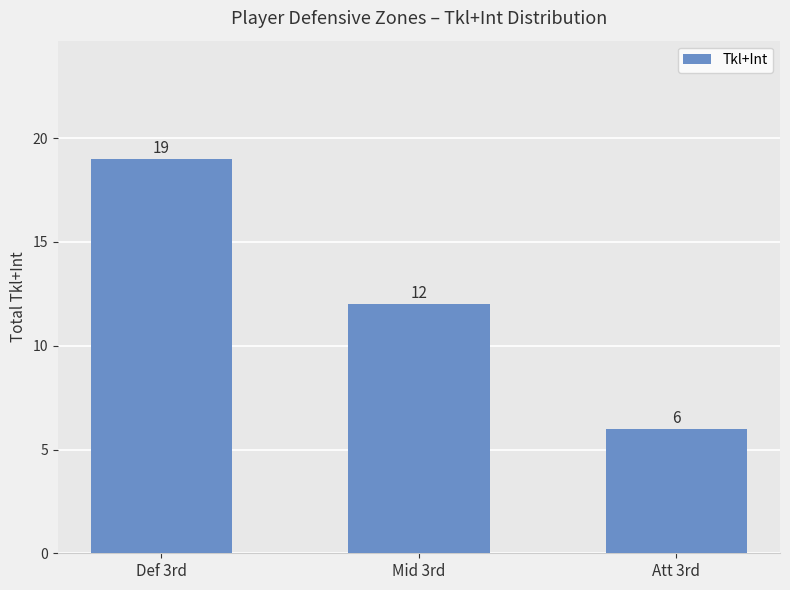

Which has a higher value, Mid 3rd or Def 3rd?

Def 3rd